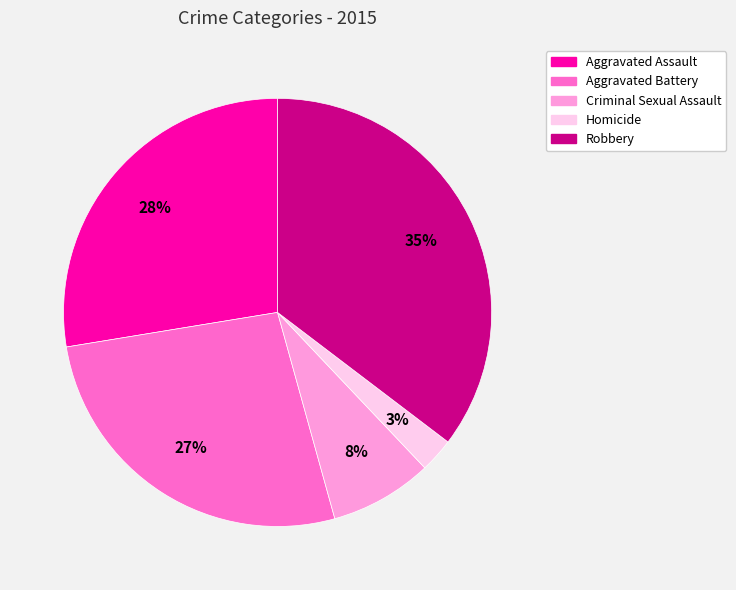

Is the sum of Robbery and Aggravated Assault greater than half?

Yes